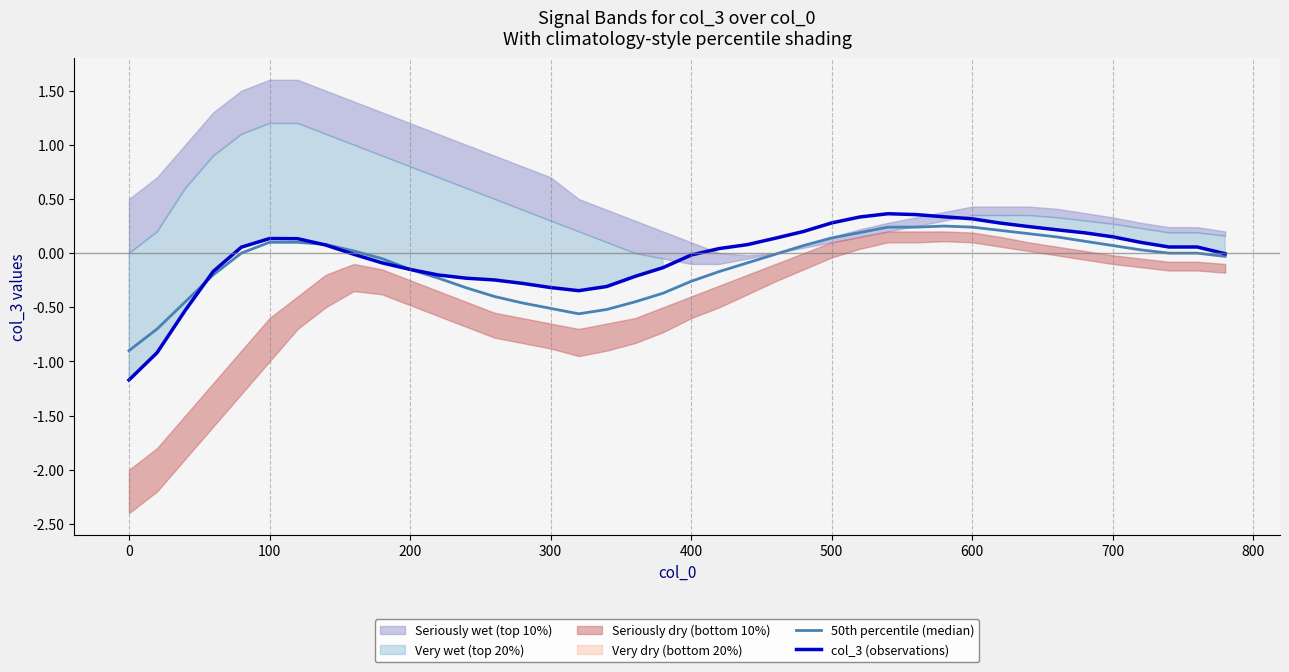

Is it true that col_3 (observations) equals 0.3 at 500?

True